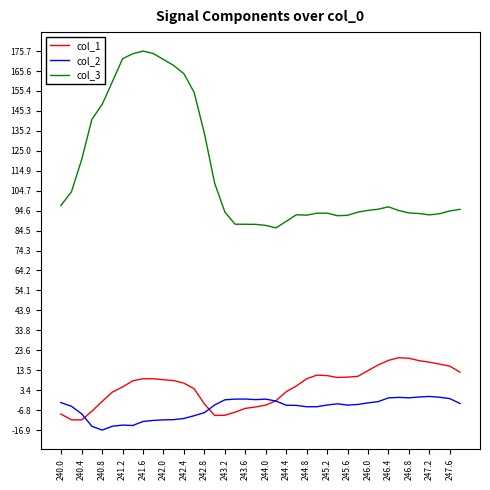

Which series has the largest total across all categories?

col_3